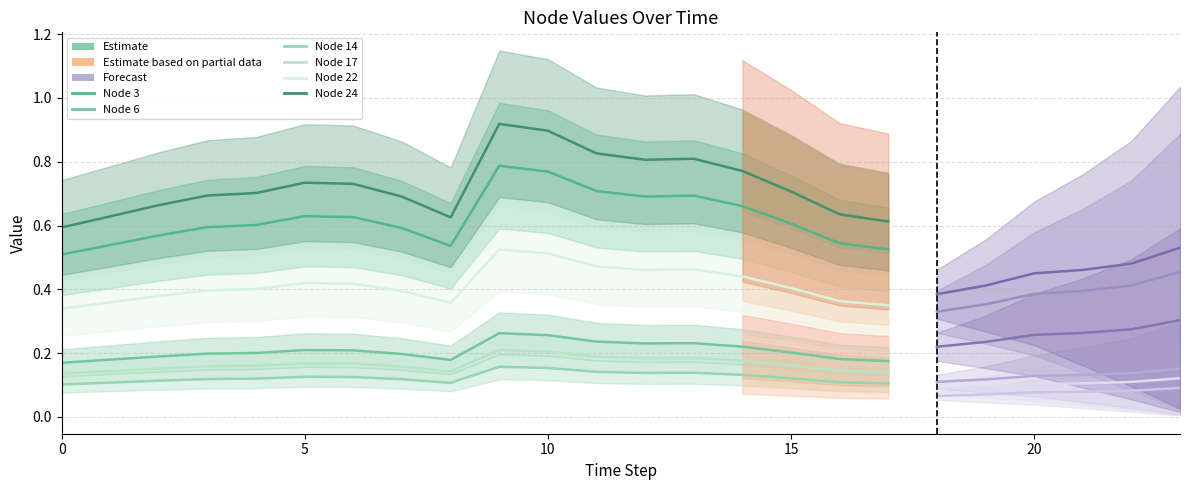

At which category is the sum across all series the highest?

9